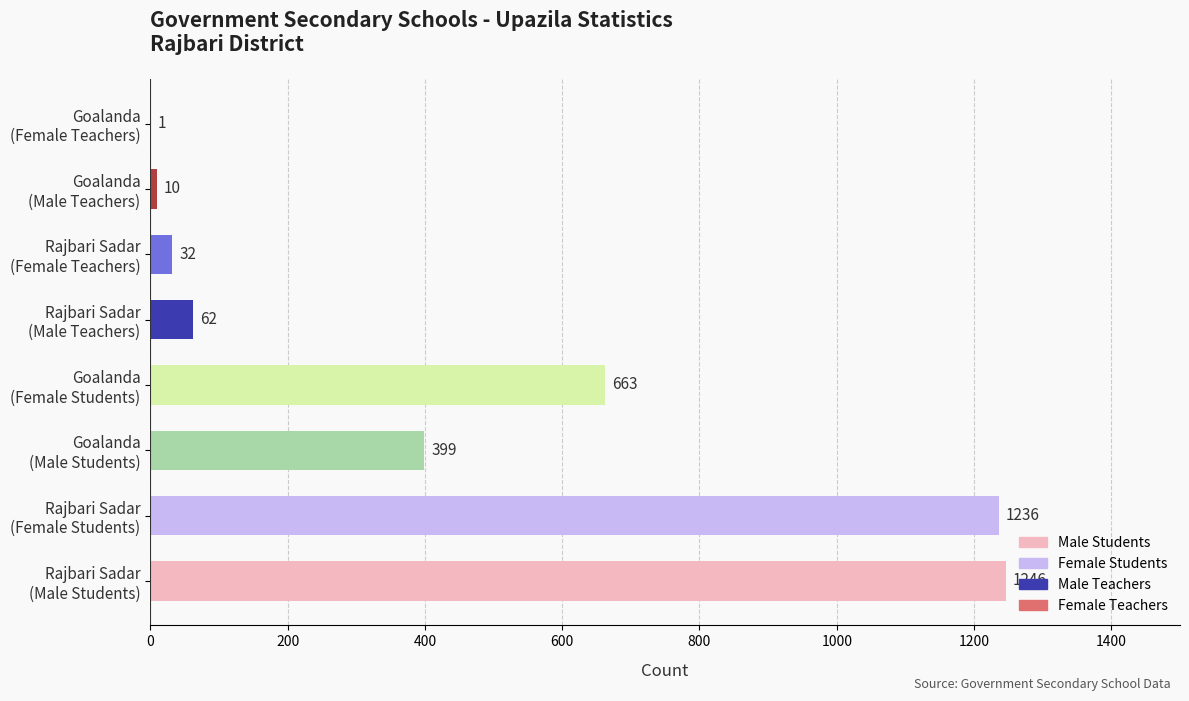

What is the greatest value displayed?

1246